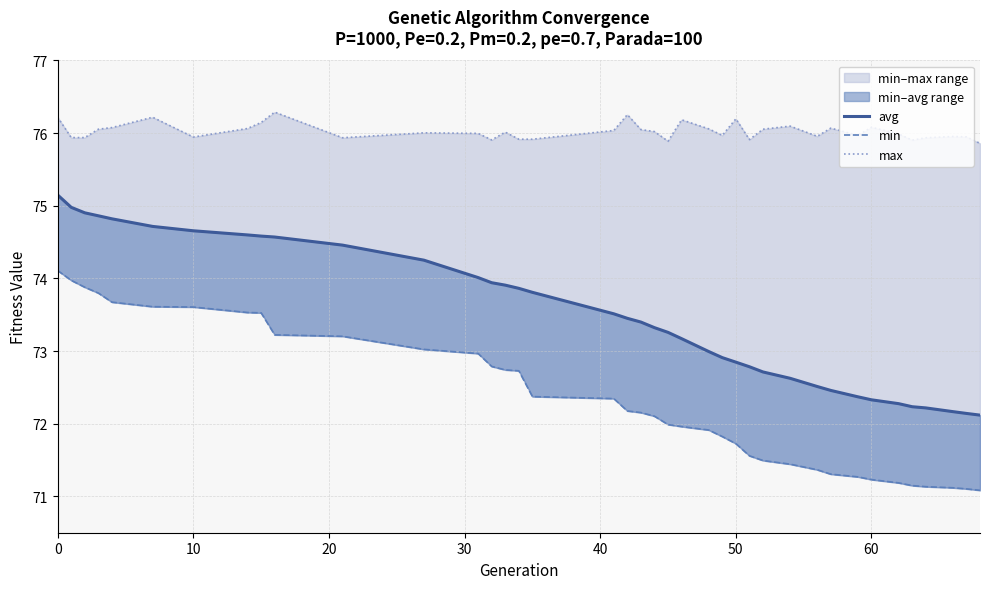

Reading right to left, transcribe all the data shown in this chart.

avg: 72.1	72.1	72.2	72.2	72.2	72.3	72.3	72.4	72.5	72.5	72.6	72.7	72.8	72.8	72.9	73.0	73.2	73.3	73.3	73.4	73.5	73.5	73.8	73.9	73.9	73.9	74.0	74.3	74.5	74.6	74.6	74.6	74.7	74.7	74.8	74.9	74.9	75.0	75.1
min: 71.1	71.1	71.1	71.1	71.1	71.2	71.2	71.3	71.3	71.4	71.4	71.5	71.6	71.7	71.8	71.9	72.0	72.0	72.1	72.2	72.2	72.3	72.4	72.7	72.7	72.8	73.0	73.0	73.2	73.2	73.5	73.5	73.6	73.6	73.7	73.8	73.9	74.0	74.1
max: 75.9	75.9	76.0	75.9	75.9	76.0	76.1	76.0	76.1	76.0	76.1	76.1	75.9	76.2	76.0	76.1	76.2	75.9	76.0	76.0	76.3	76.0	75.9	75.9	76.0	75.9	76.0	76.0	75.9	76.3	76.1	76.1	75.9	76.2	76.1	76.1	75.9	75.9	76.2